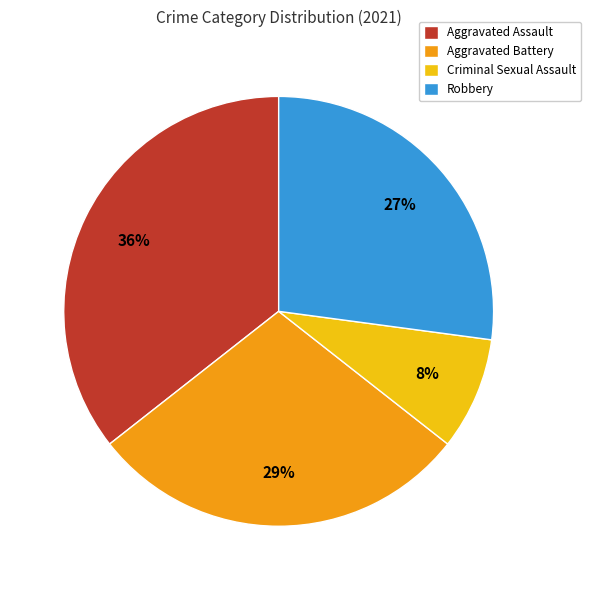

To the nearest percent, what percentage of the pie is Aggravated Battery?

29%